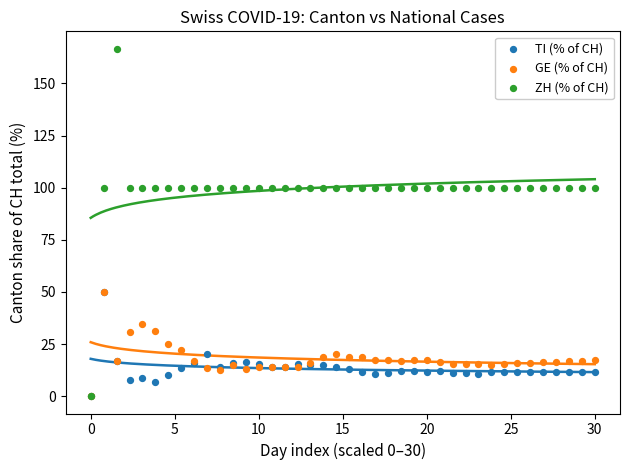

What are all the series names shown in the legend?

TI (% of CH), GE (% of CH), ZH (% of CH)